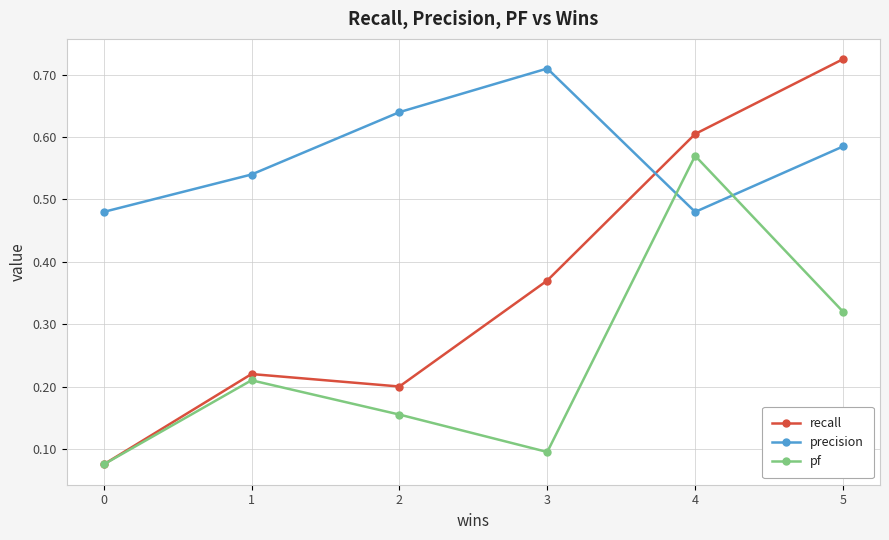

True or false: precision and recall cross at least once.

True